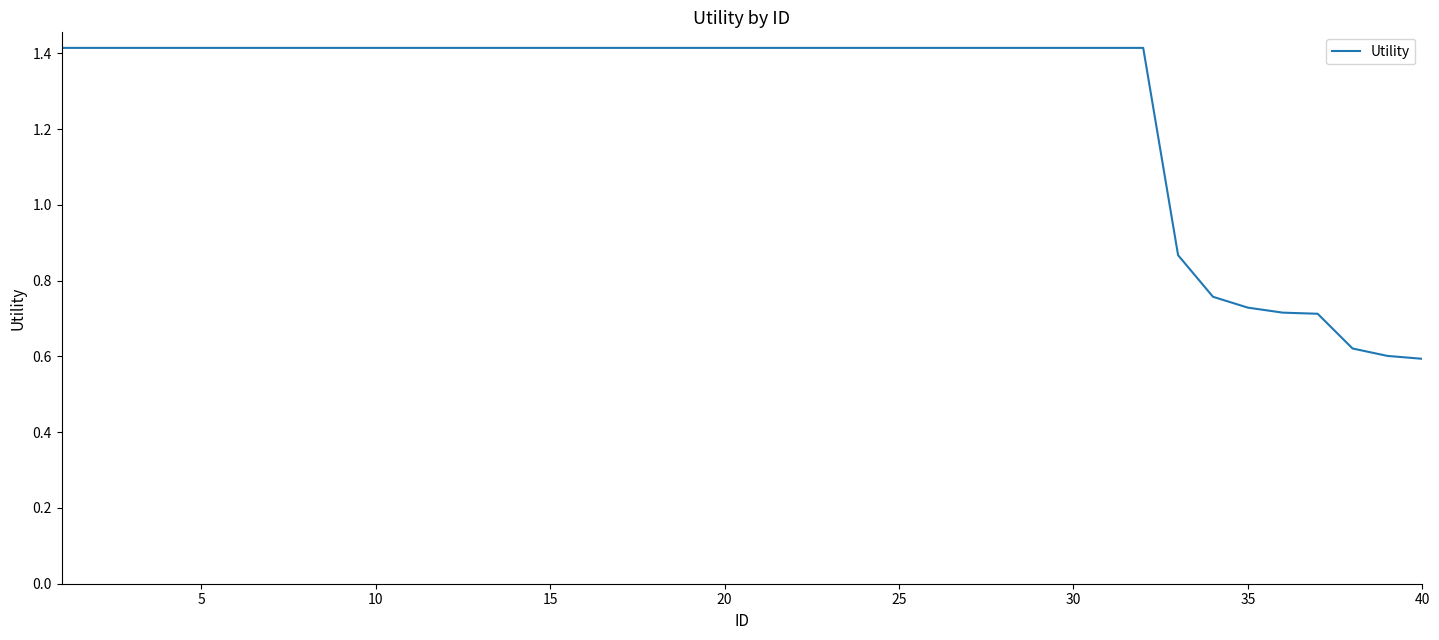

What is the maximum value shown in the chart?

1.4